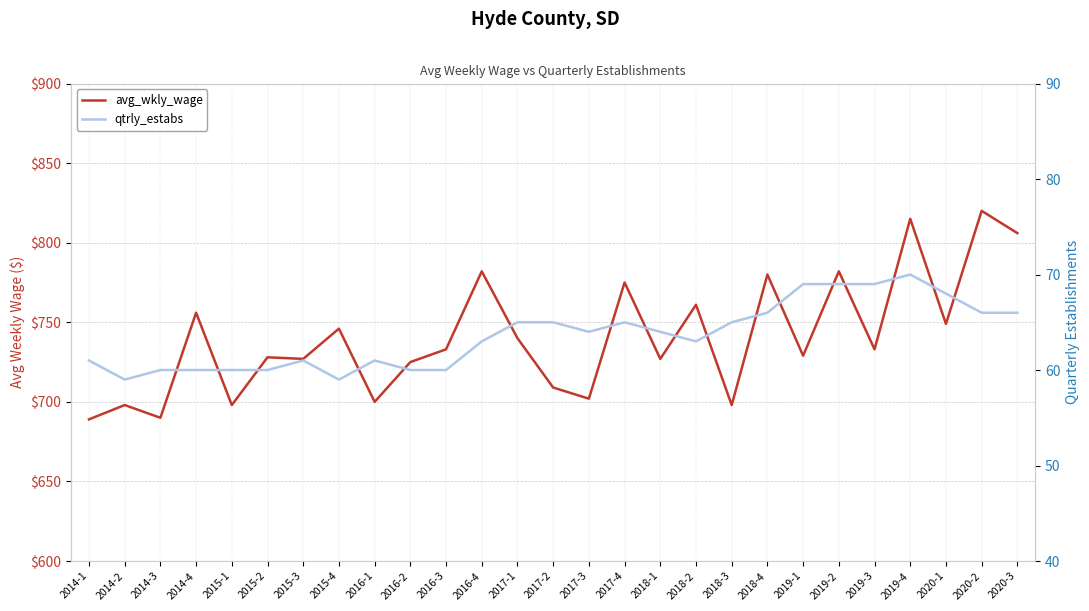

What position from the left is 2020-2?

26